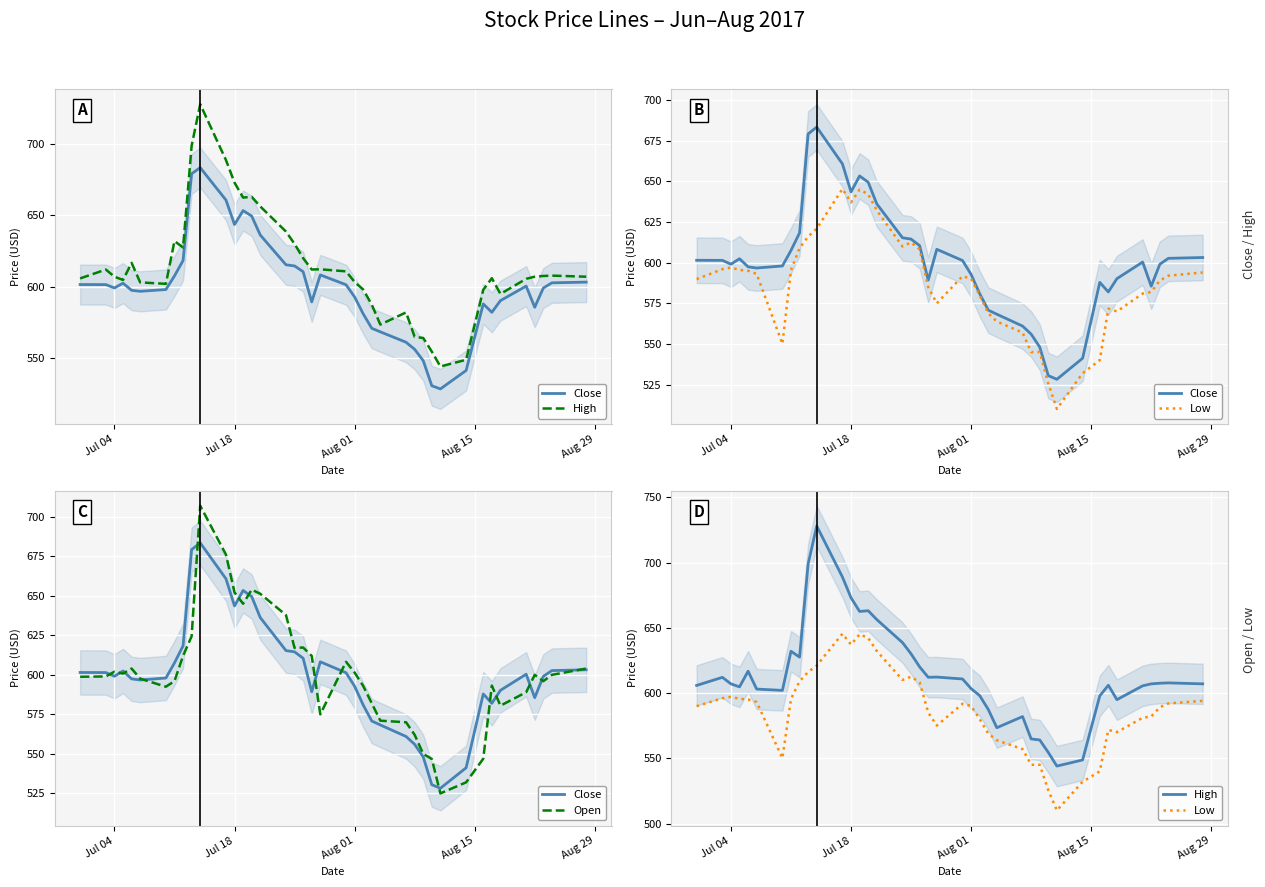

What is the average value of the High series?

614.0